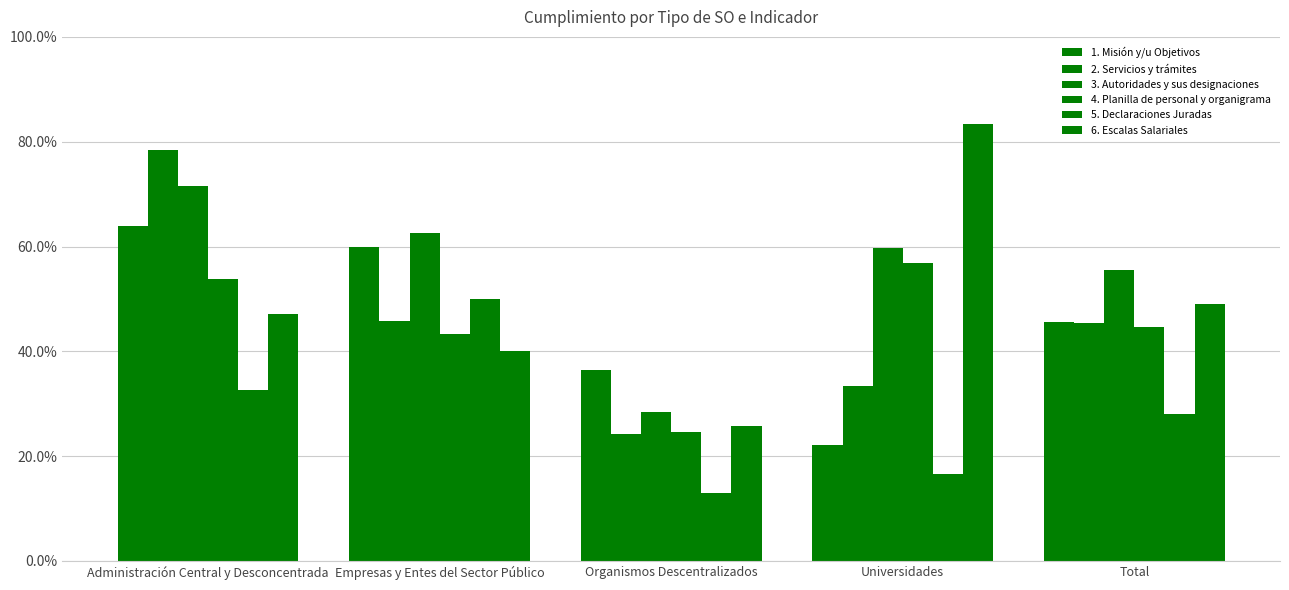

Does the chart contain stacked bars?

No